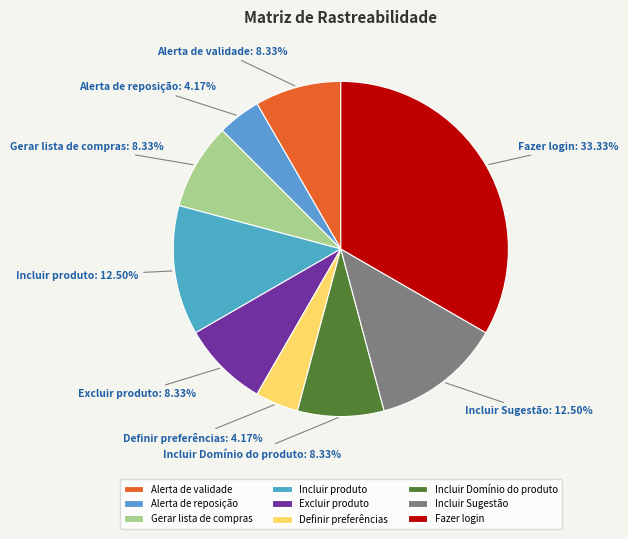

Is it true that Alerta de reposição is 15% of the pie?

False